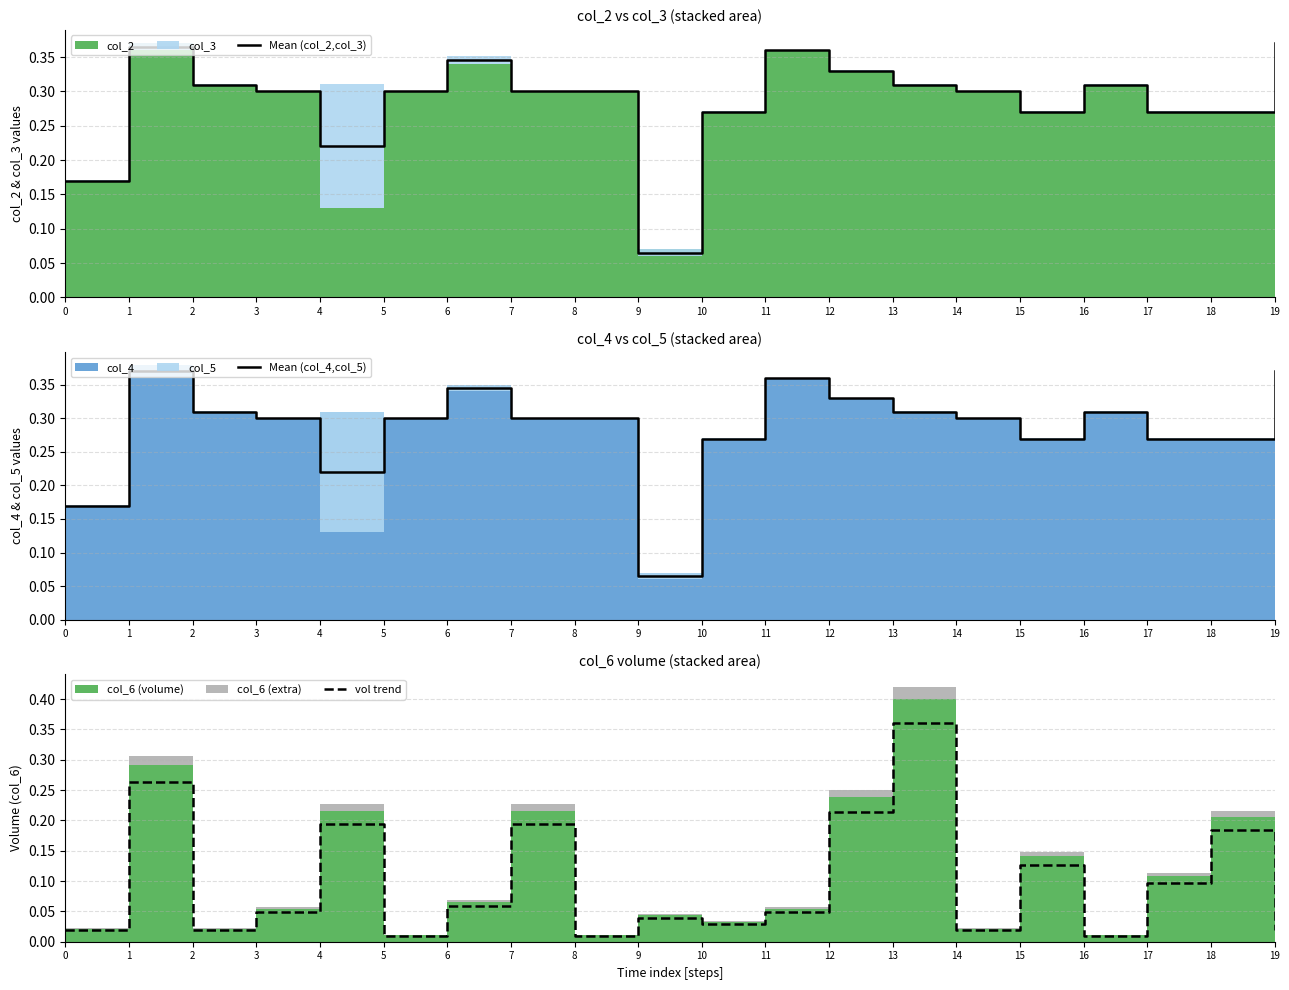

Which category has the highest value across all series?

1